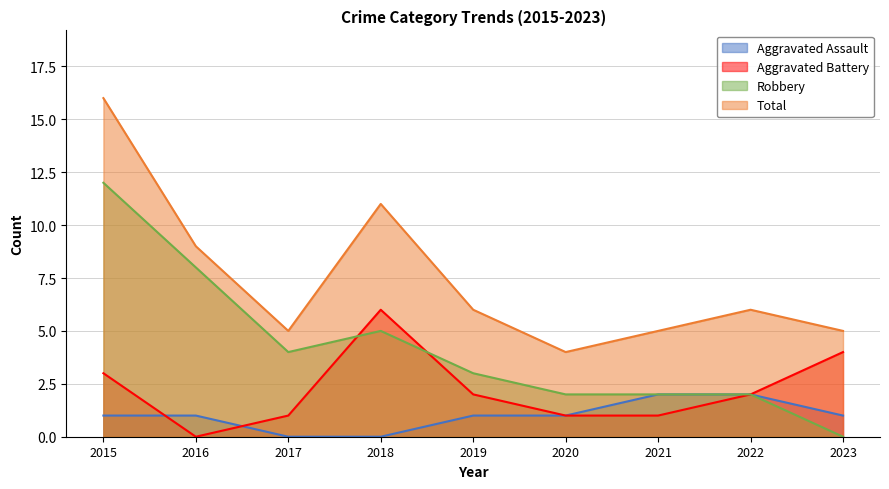

At which category does the chart reach its minimum across all series?

2017